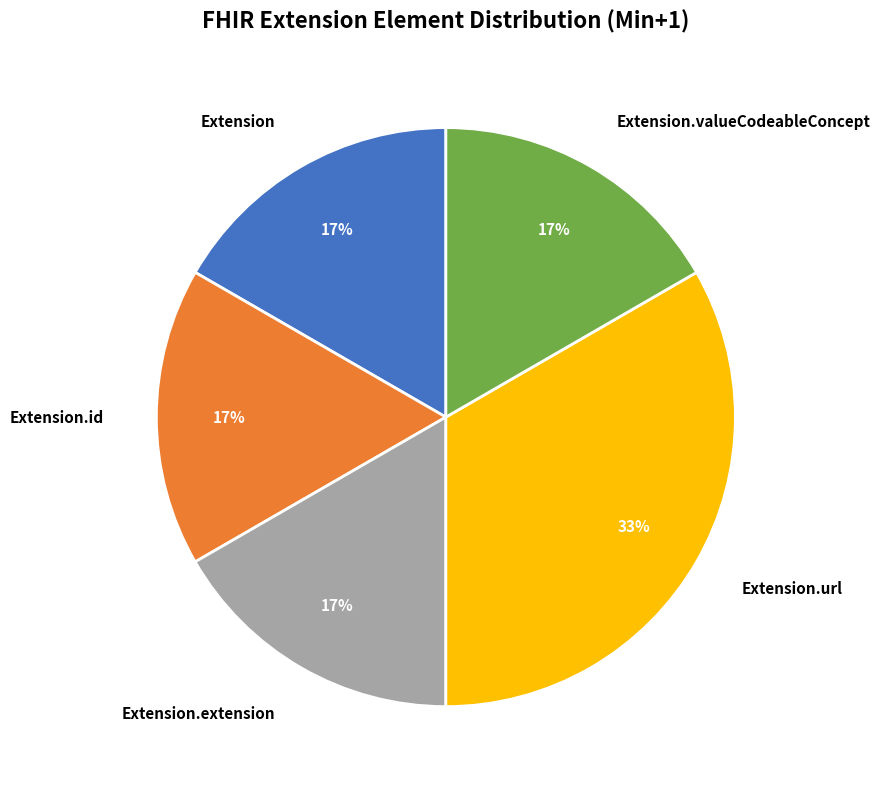

Which category has the biggest portion of the pie?

Extension.url